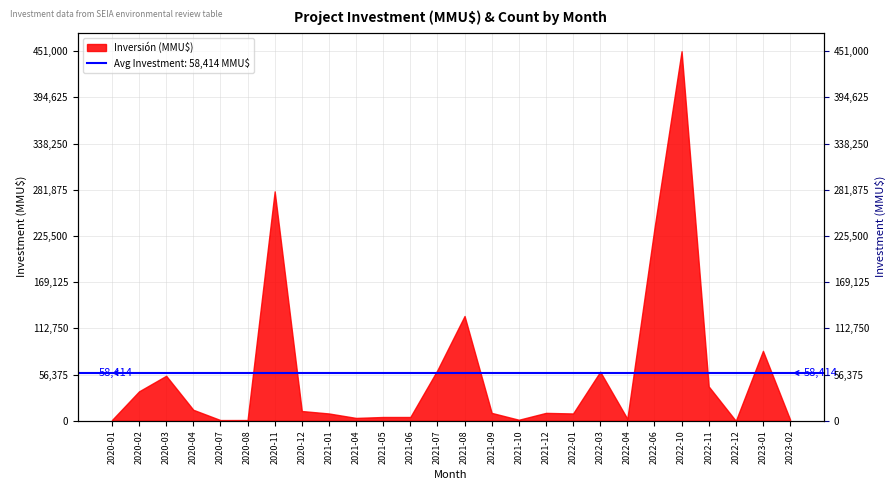

Is it true that the value at 2020-07 is 1?

True